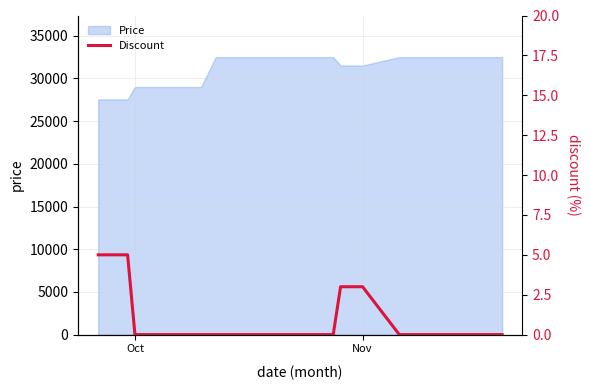

How many values are above zero?

6